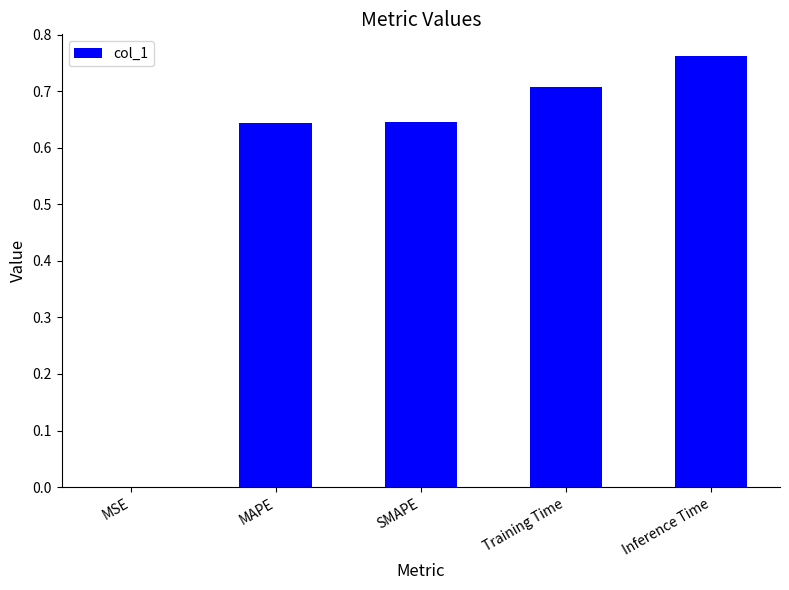

Read the value at Training Time.

0.7